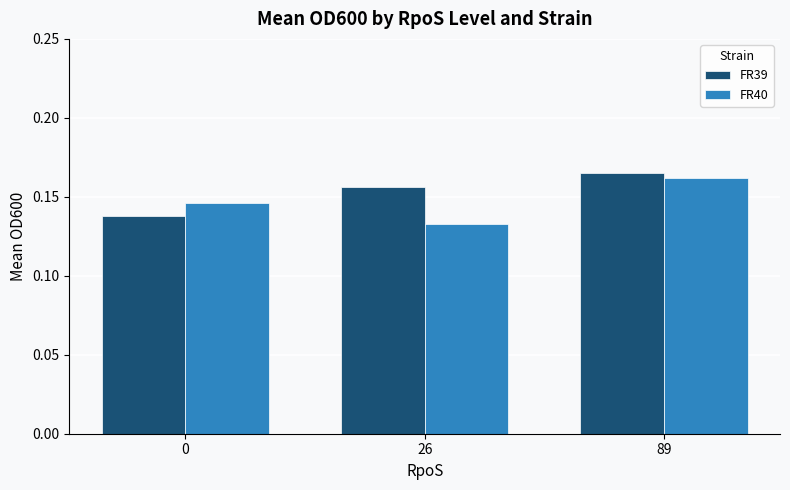

Is it true that FR39 equals 0.3 at 89?

False